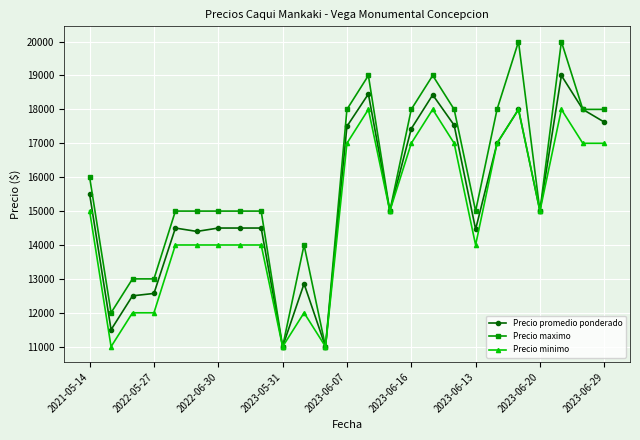

How many data points in Precio minimo are less than 15000?

12